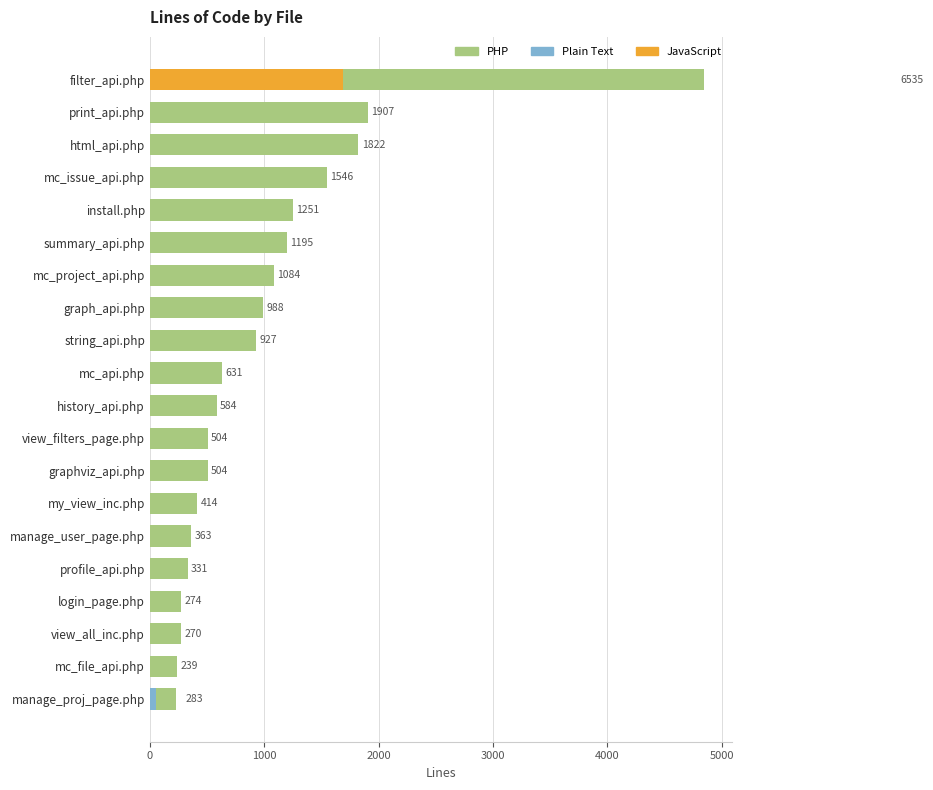

True or false: Plain Text has a value of 909 at view_all_inc.php.

False